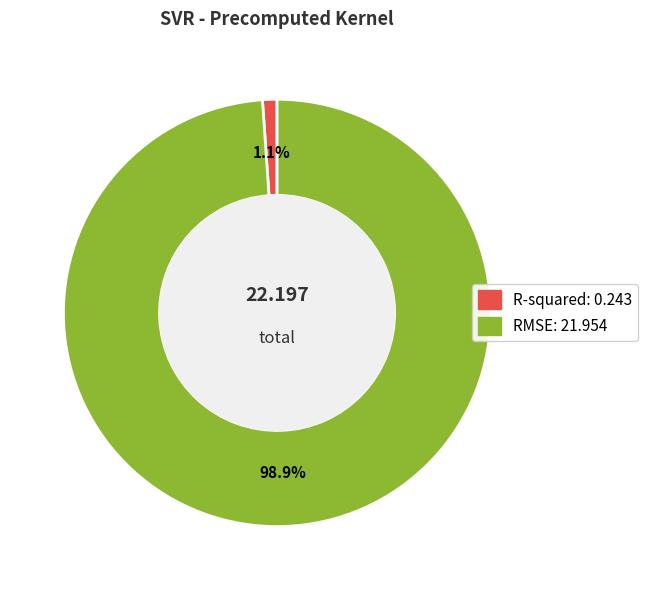

Combined, what portion of the pie is RMSE and R-squared?

100.0%